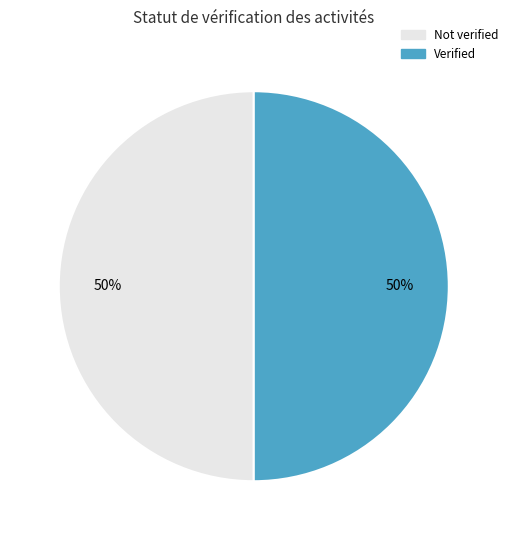

How many segments does this pie chart have?

2